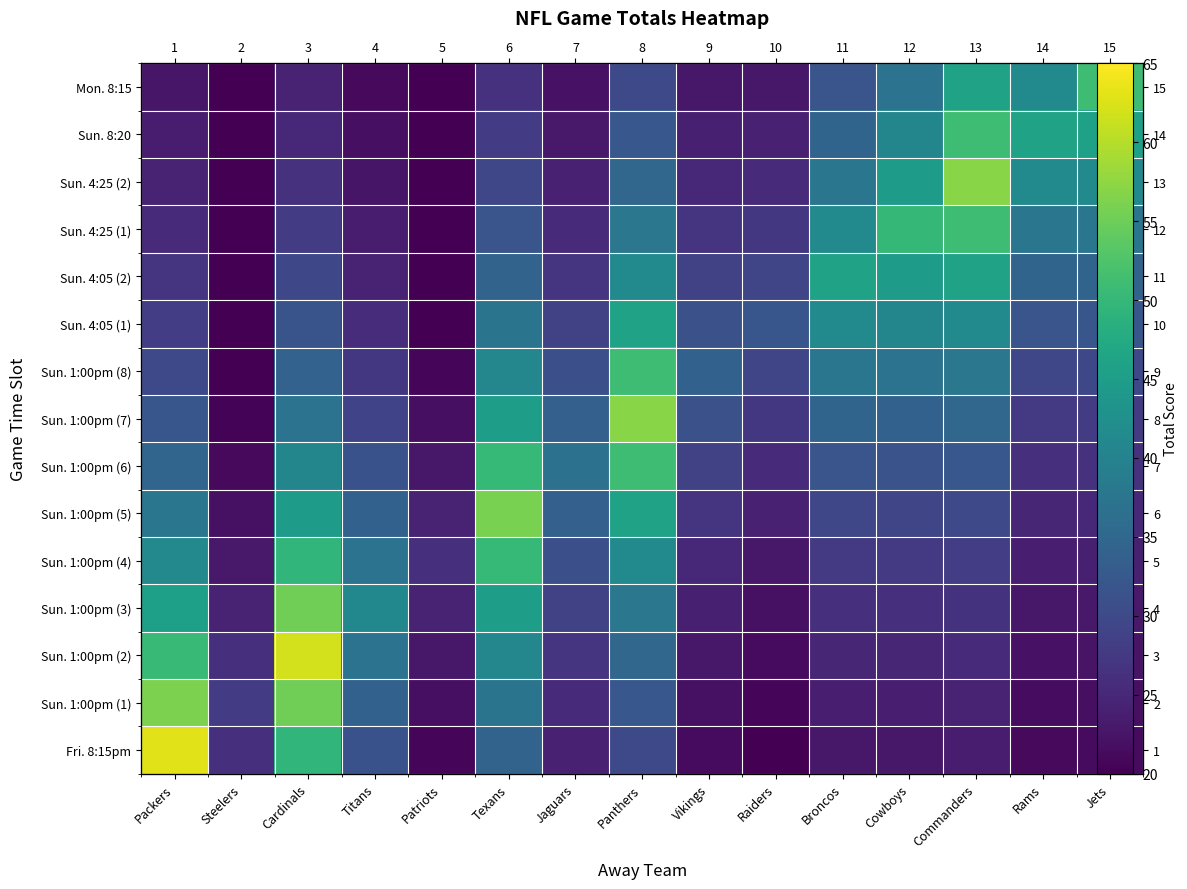

Is it true that Sun. 1:00pm (5) equals 25.1 at Jets?

True